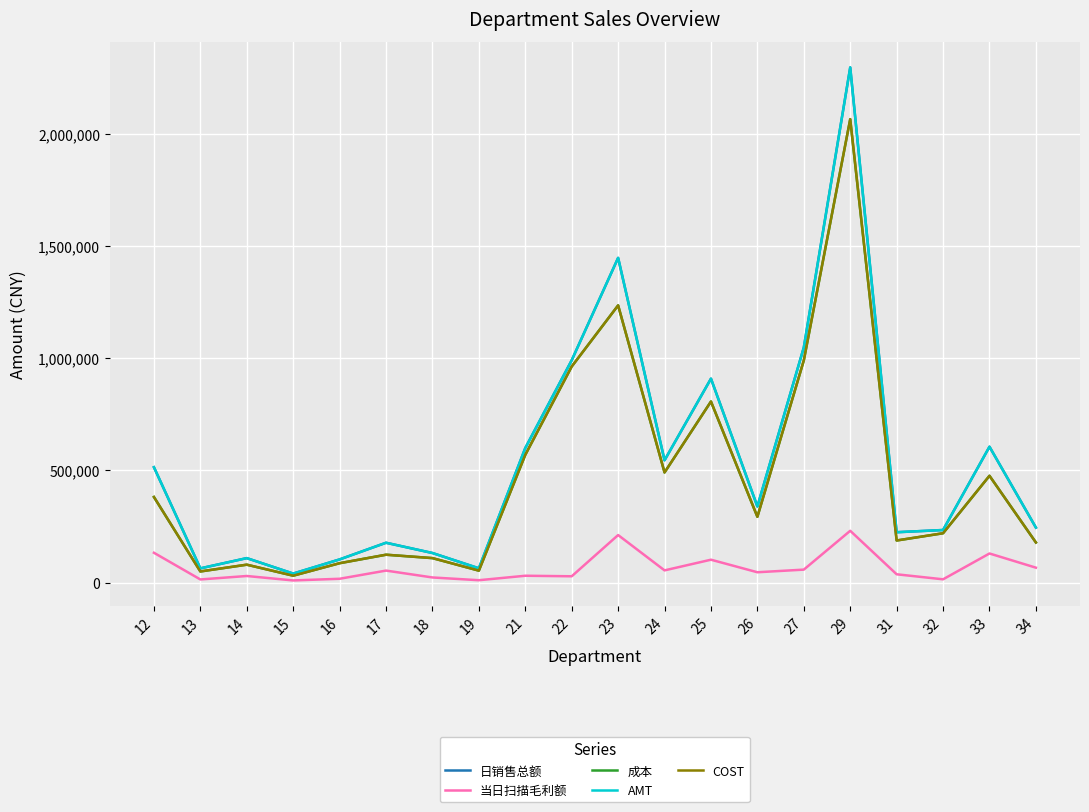

The value of COST at 22 is 532437.2. True or false?

False